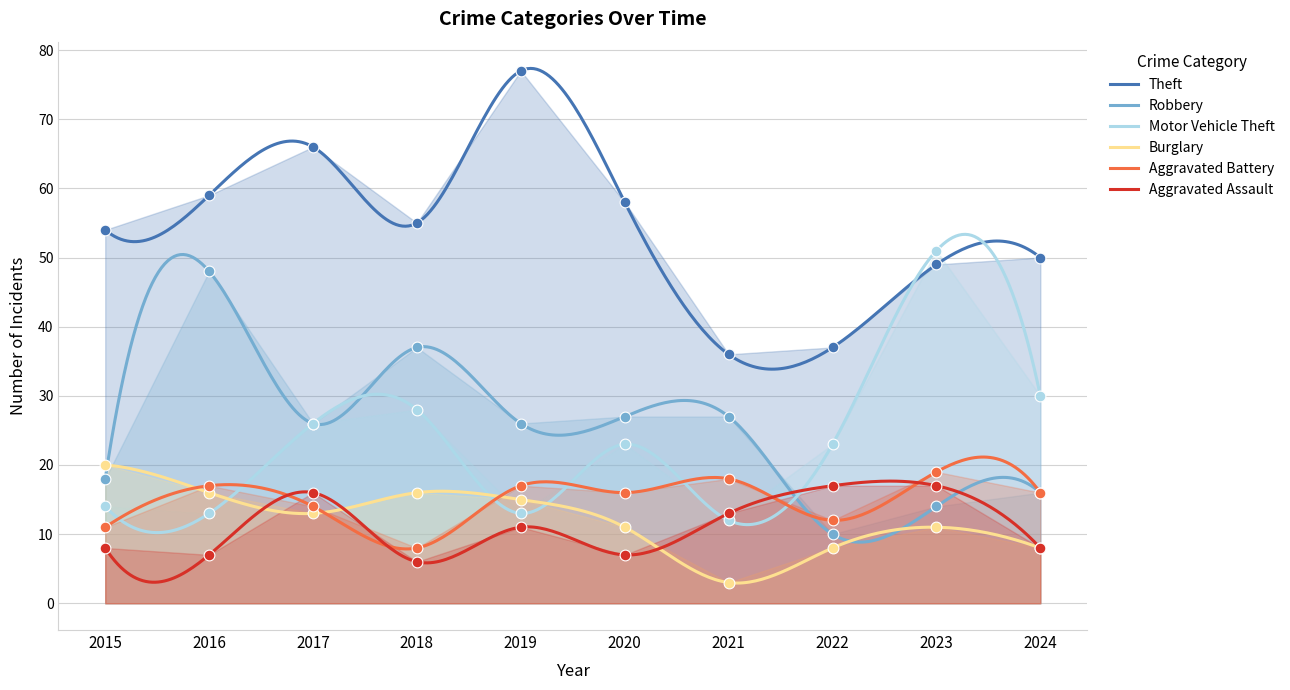

At how many categories does at least one series exceed 4?

10